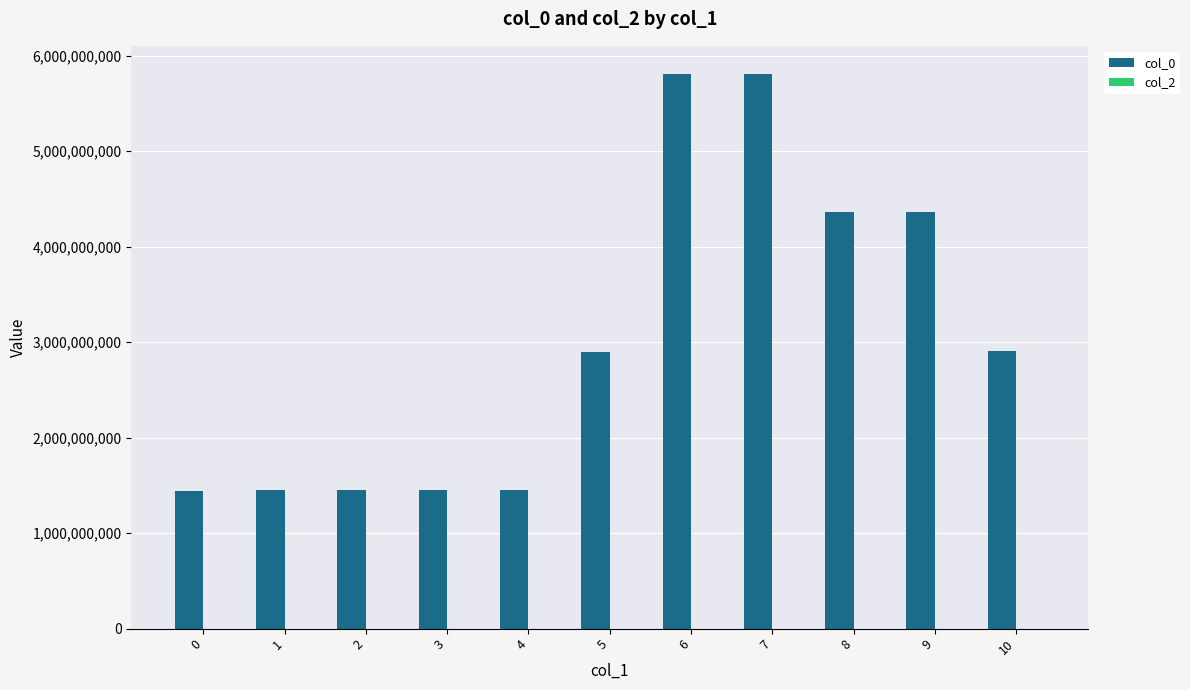

Which has a higher value, 1 or 5?

5